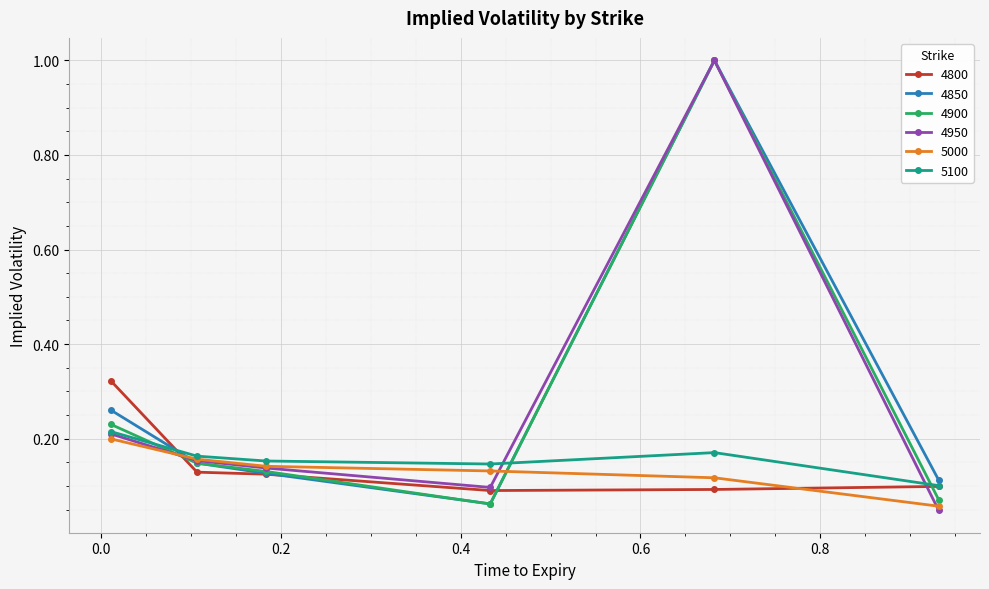

At how many categories does at least one series exceed 0?

6